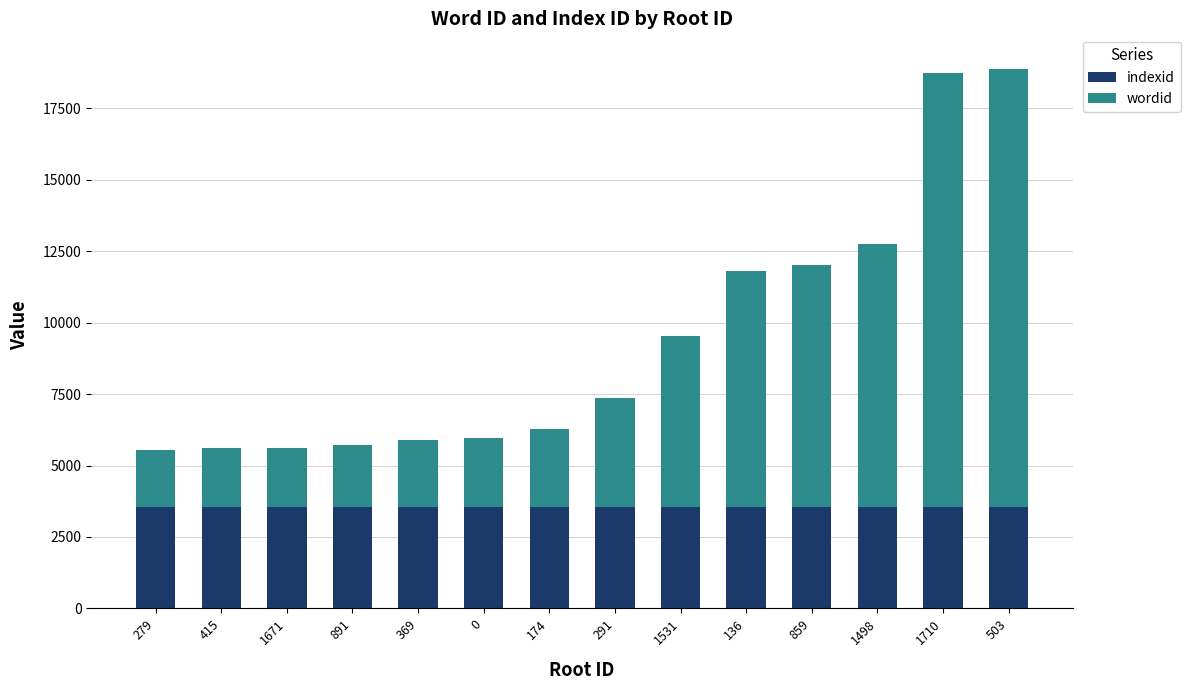

What is the lowest value of the indexid series?

3542